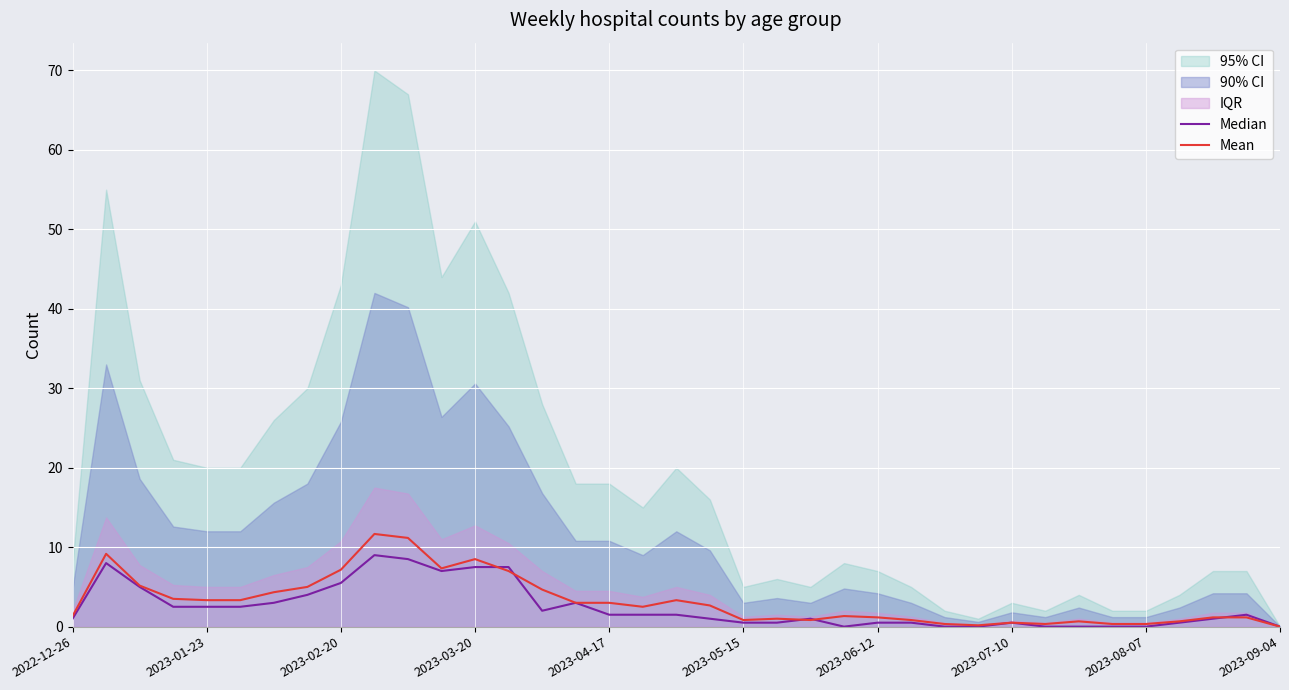

Which series ends up on top after the final intersection of Median and Mean?

Median